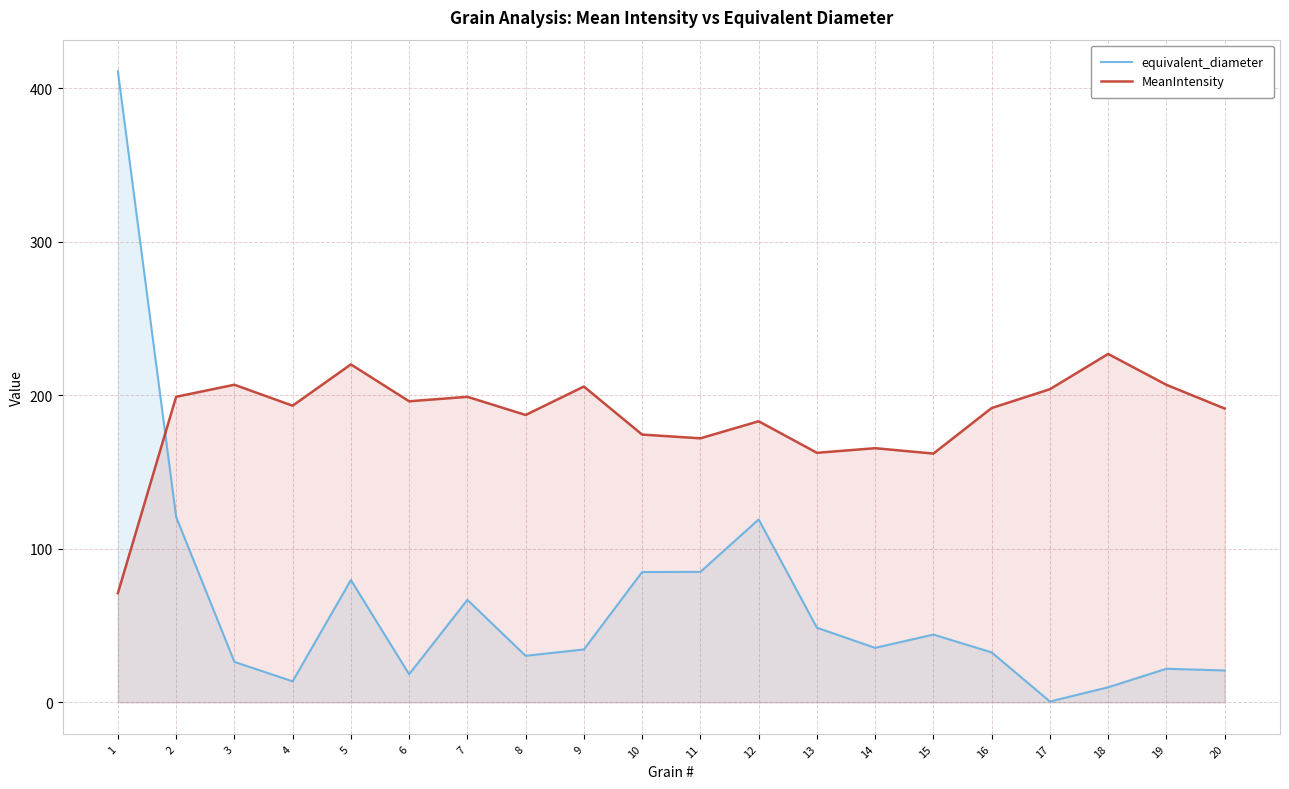

Is it true that equivalent_diameter equals 79.7 at 5?

True